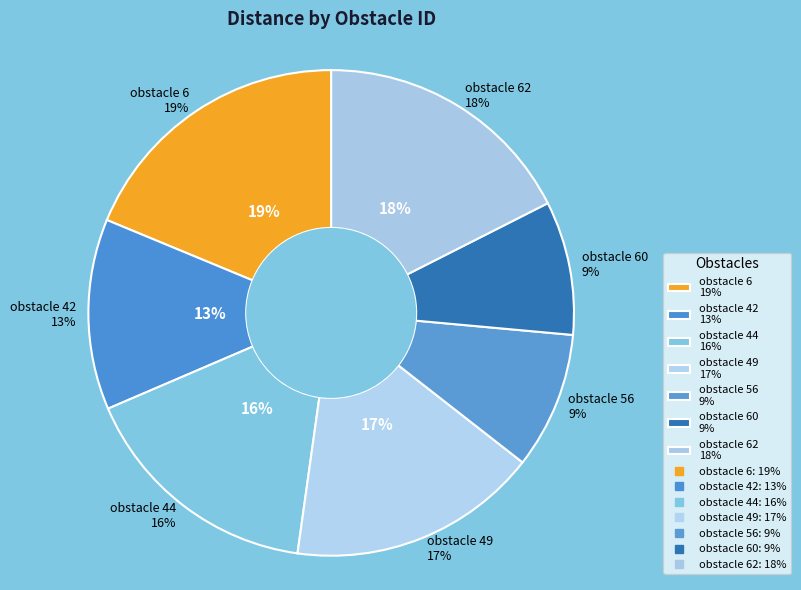

To the nearest percent, what percentage of the pie is 49?

17%